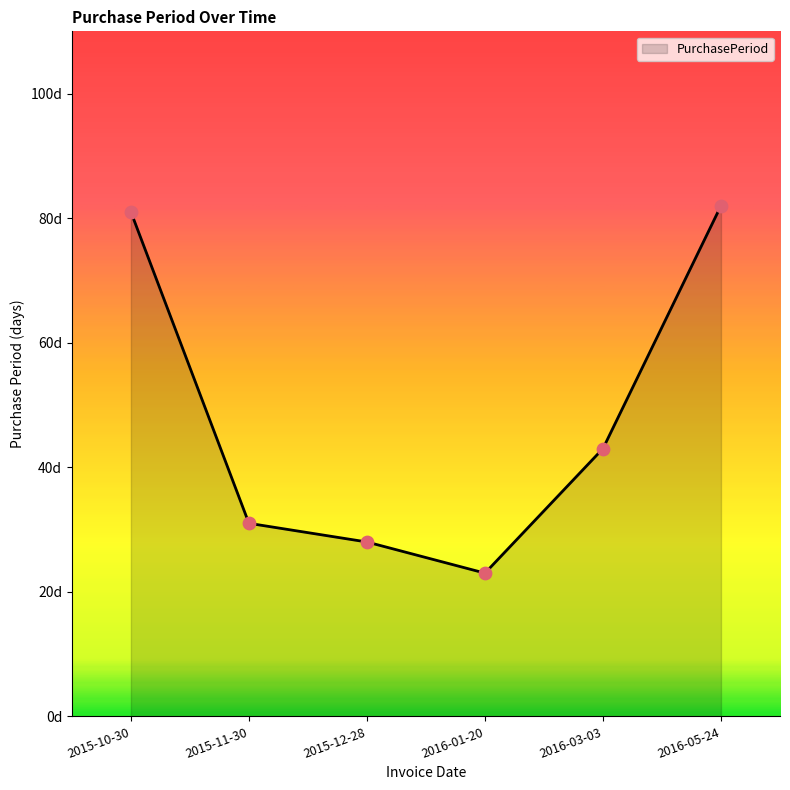

Approximately how many times larger is the value at 2016-05-24 compared to 2016-03-03?

1.9